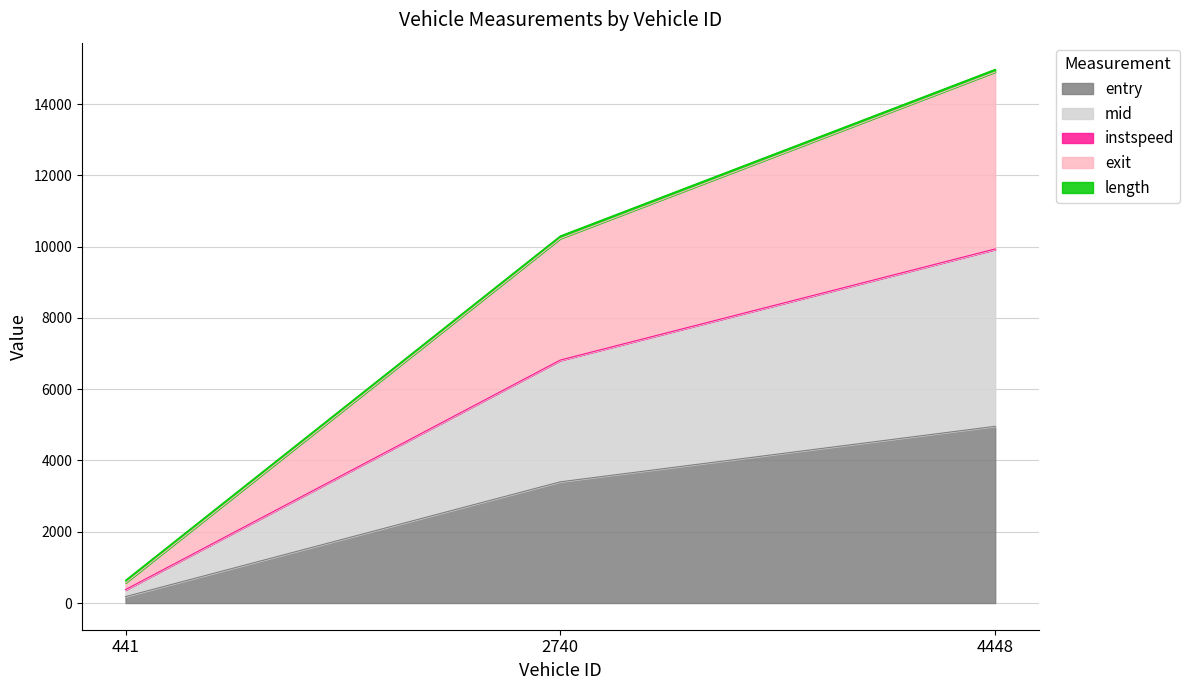

Which has a higher value, 441.0 or 4448.0?

4448.0